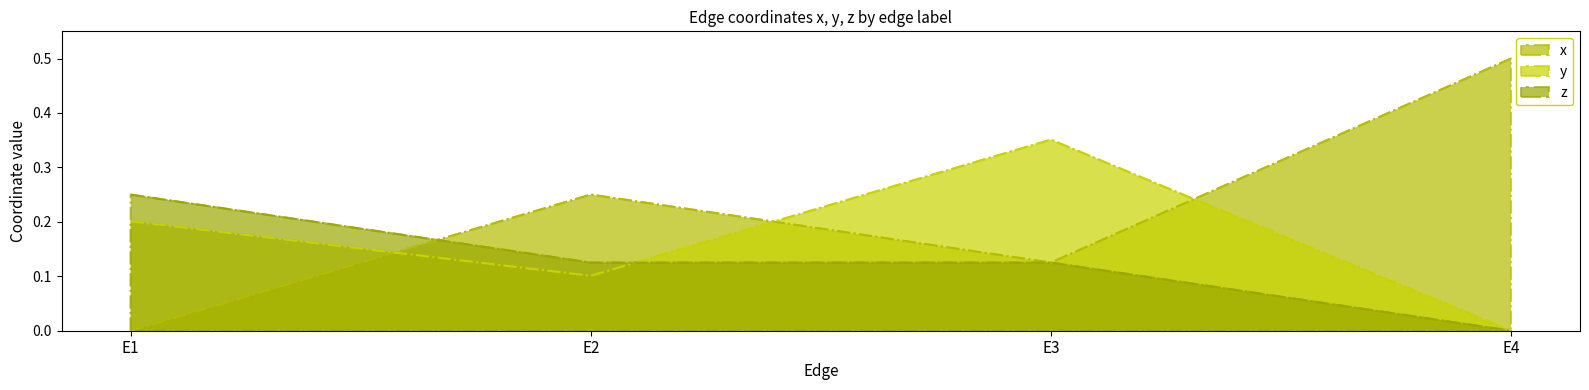

What is the value of the y point at the 3rd from the left?

0.4